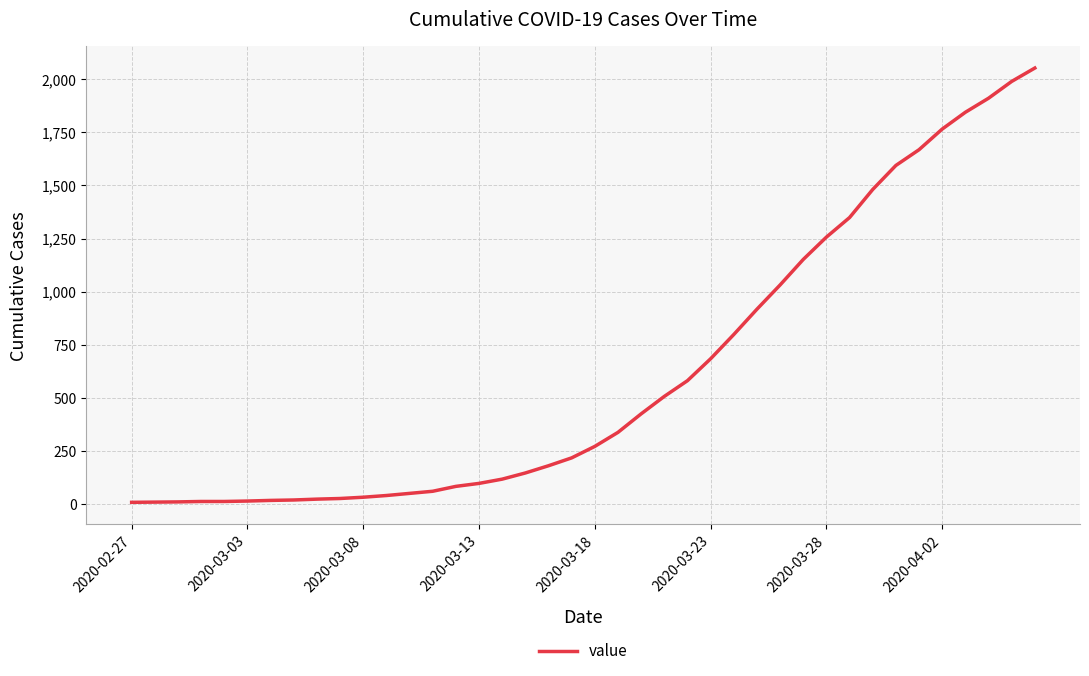

What is the maximum value shown in the chart?

2052